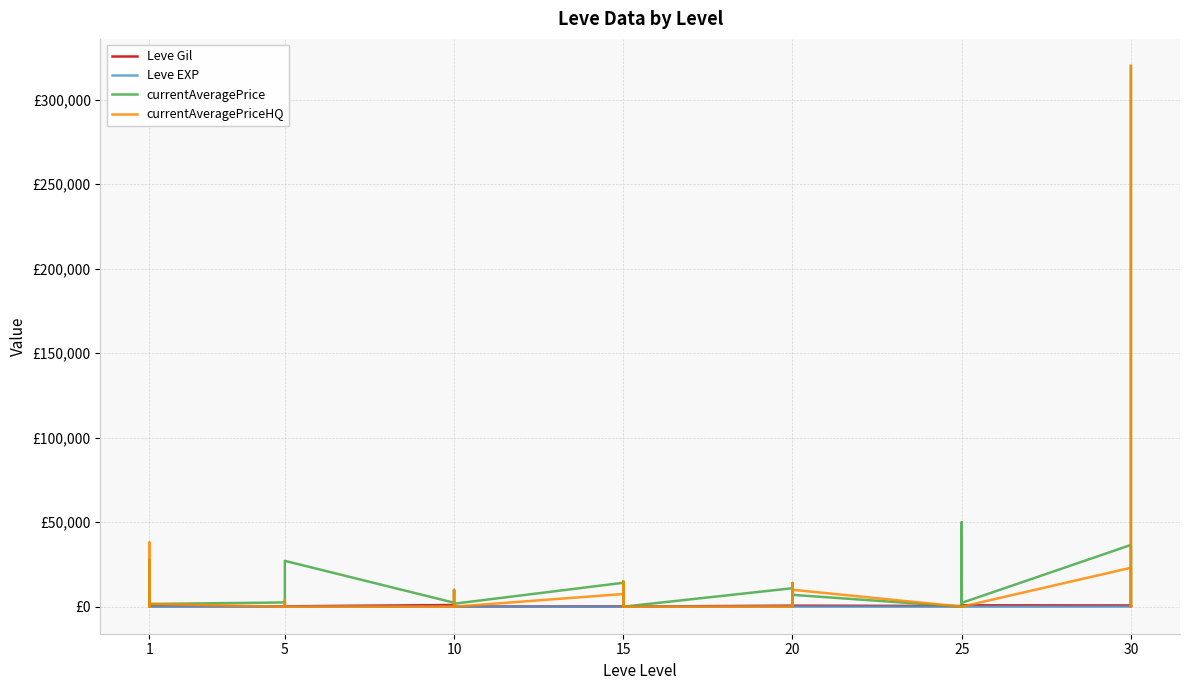

What is the highest value of the currentAveragePriceHQ series?

320000.0